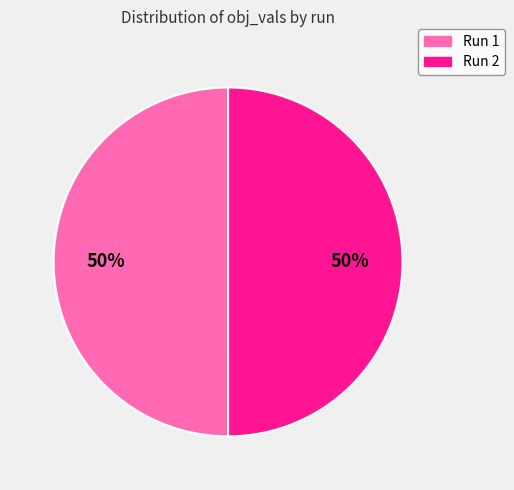

Is the sum of Run 2 and Run 1 greater than half?

Yes